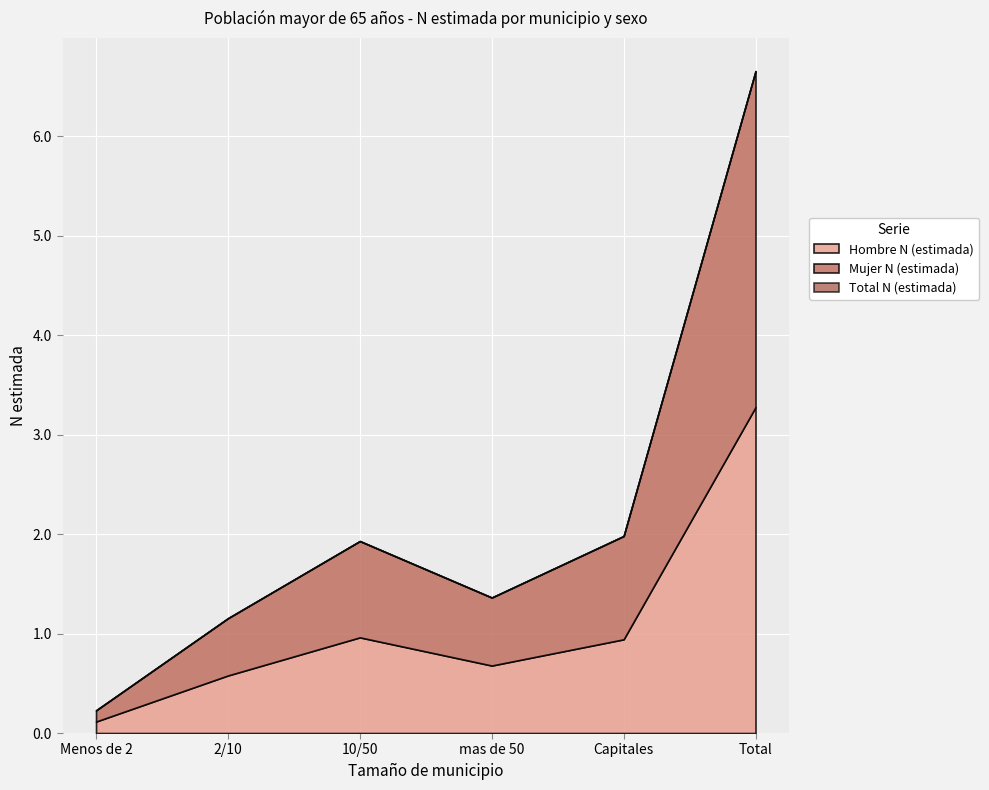

What value does the Mujer N (estimada) series have at 2/10?

575596